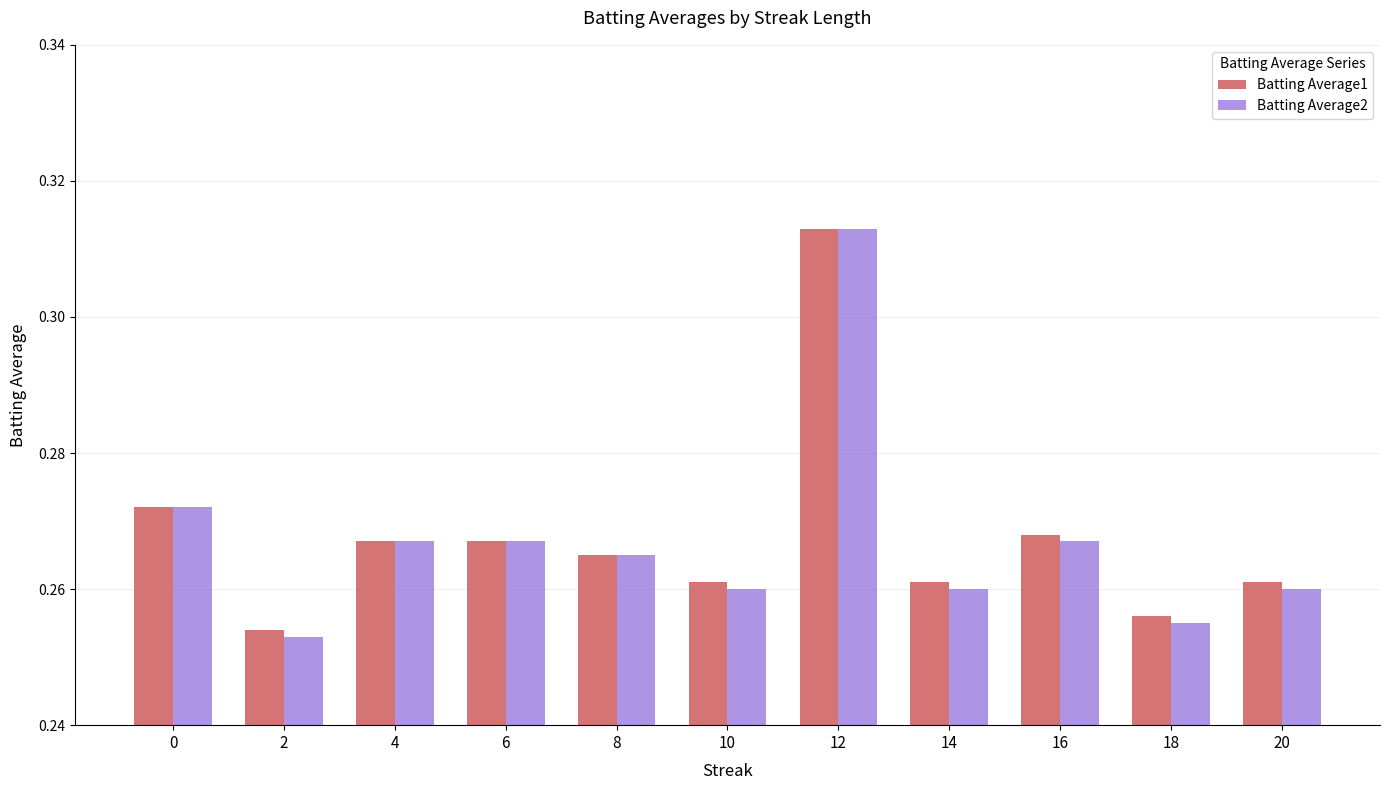

At which category is the sum across all series the highest?

12